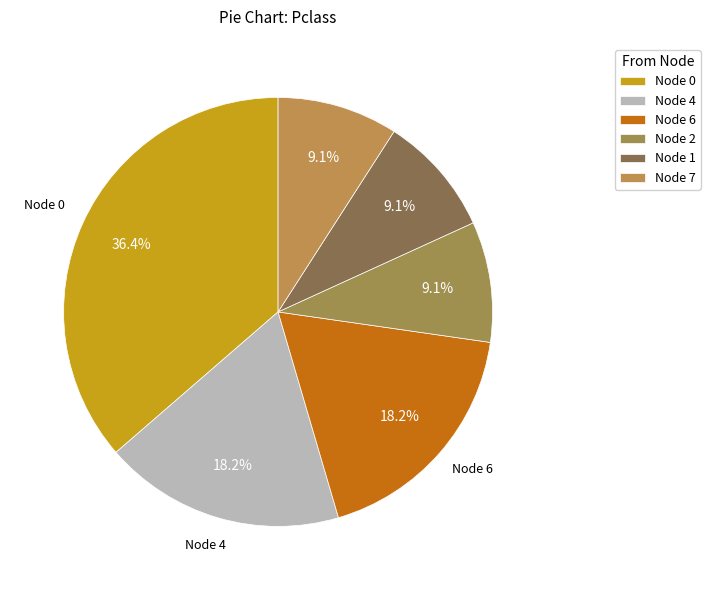

How many slices are in this pie chart?

6